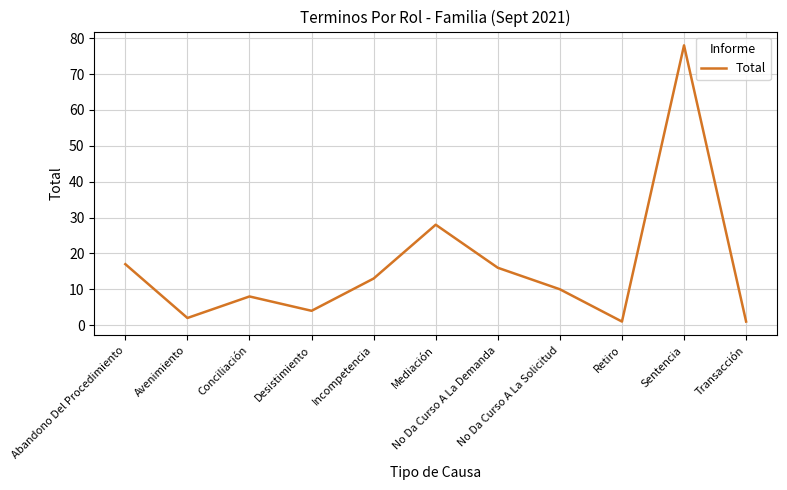

What is the difference between the values at Sentencia and Desistimiento?

74